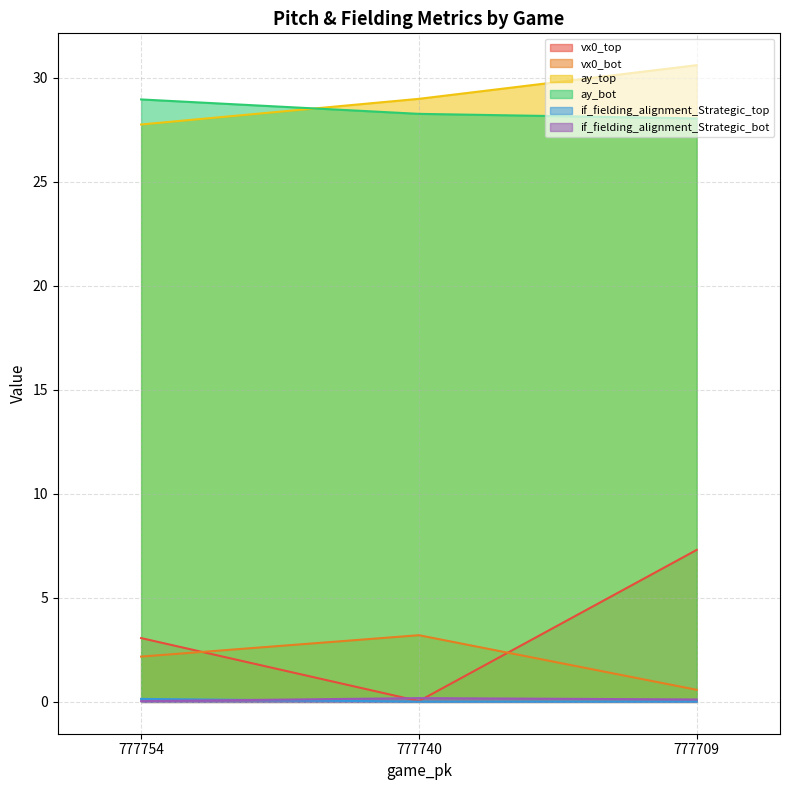

At how many categories does at least one series exceed 23?

3